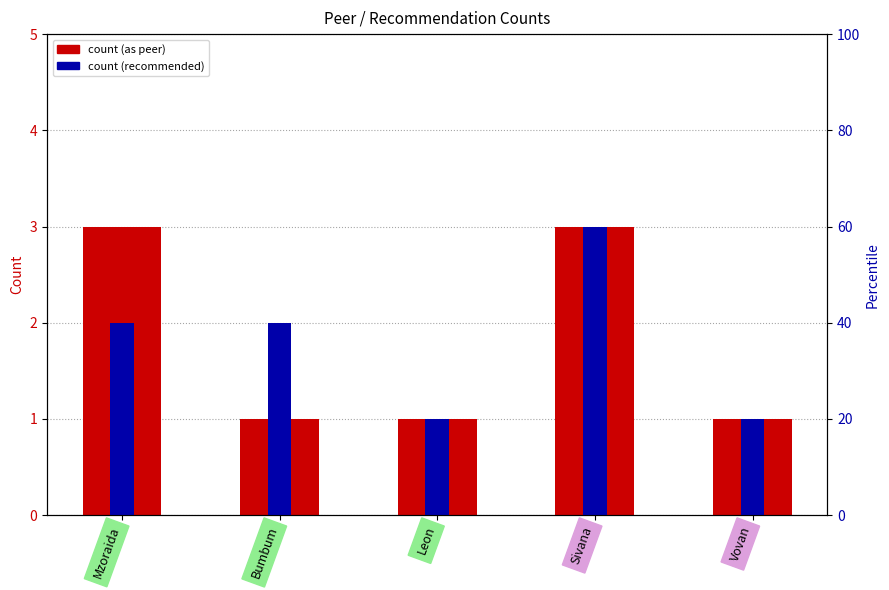

Reading right to left, extract all data points from this chart.

count (as peer): Vovan=1	Sivana=3	Leon=1	Bumbum=1	Mzoraida=3
count (recommended): Vovan=1	Sivana=3	Leon=1	Bumbum=2	Mzoraida=2